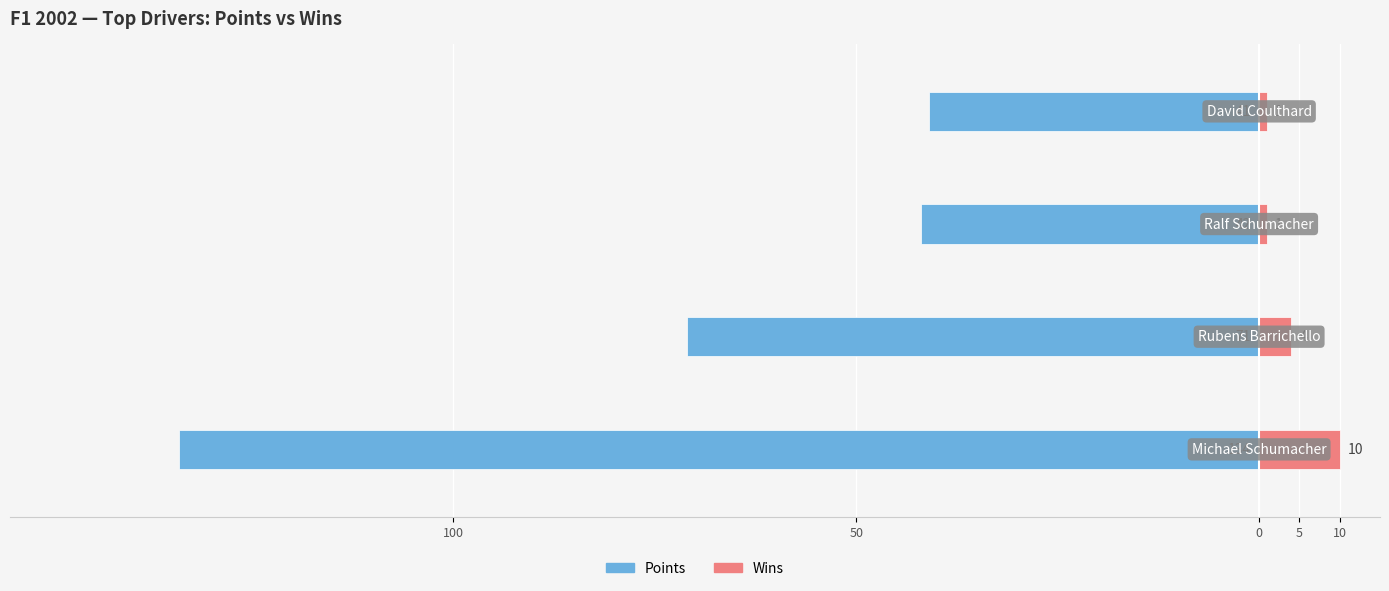

What is the difference between the highest and lowest values at 50?

75